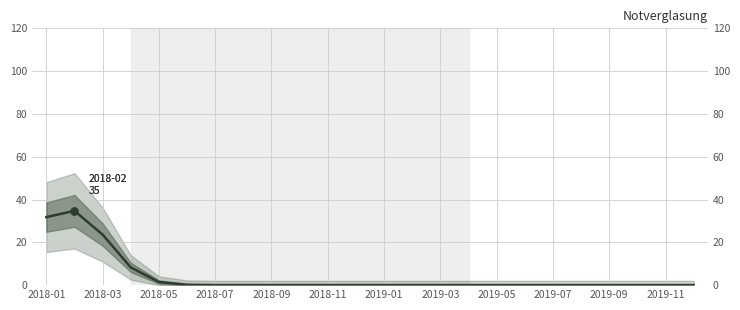

How many positive values are there?

7